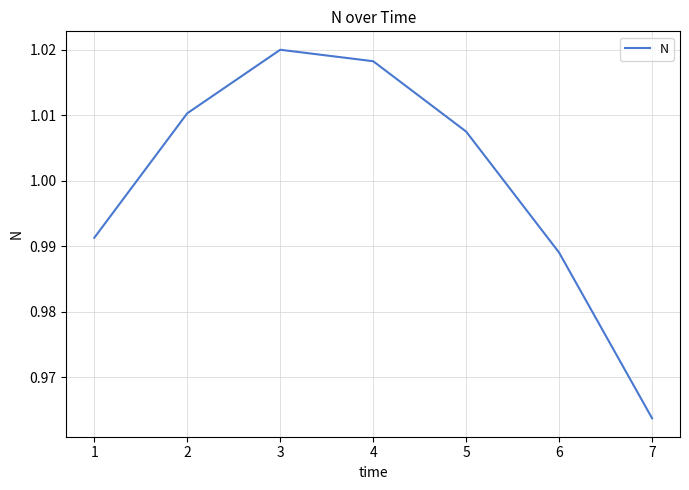

What is the difference between the maximum and minimum values?

0.1